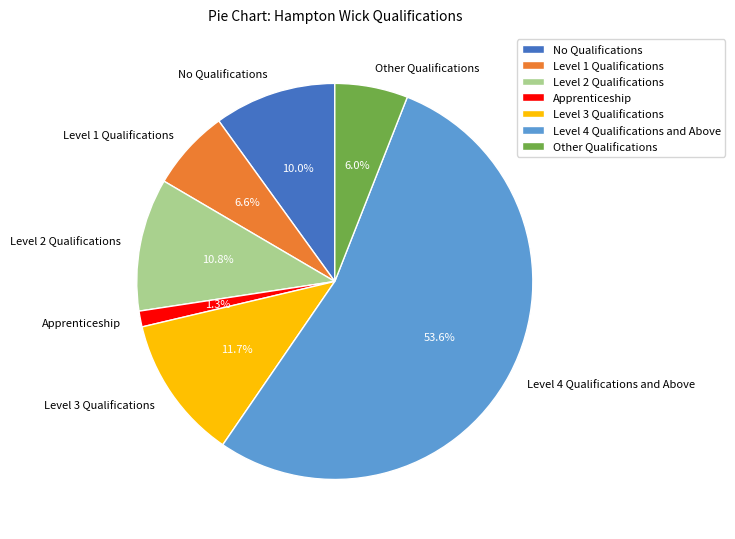

Count the number of slices in the pie.

7